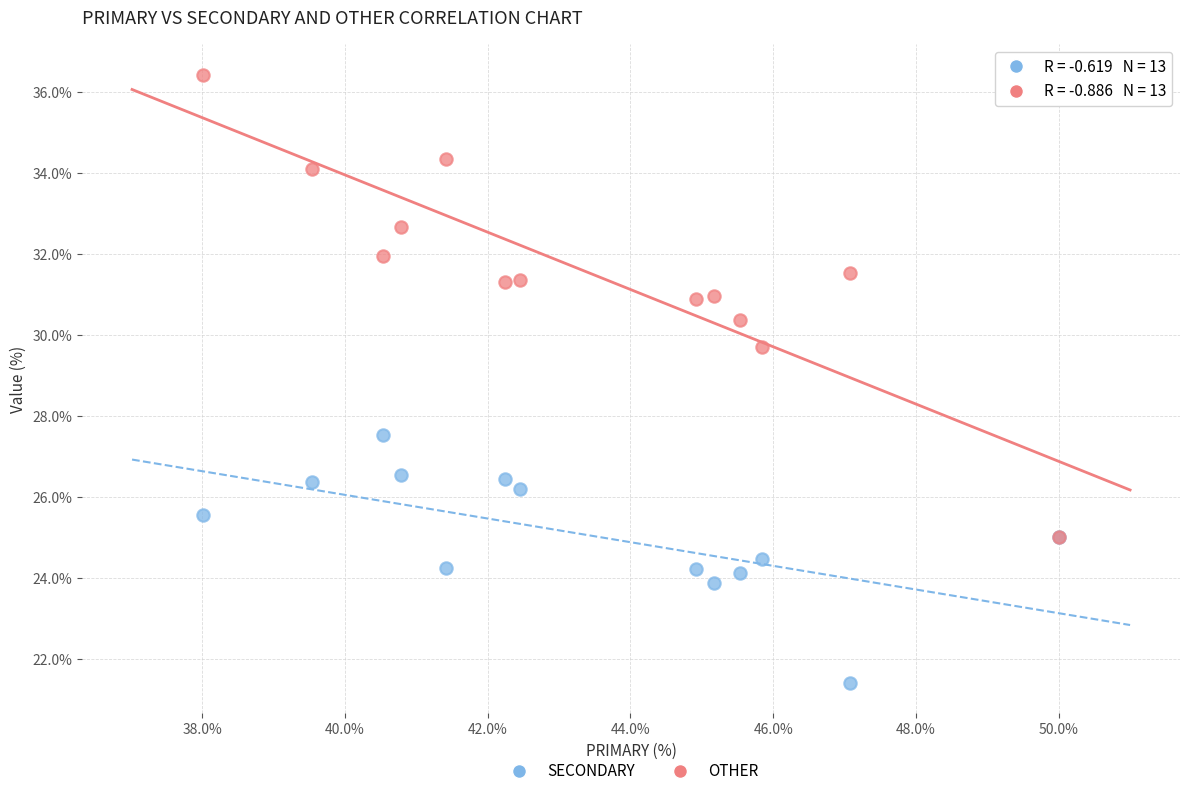

Across all series, what Y value is closest to 28?

27.5